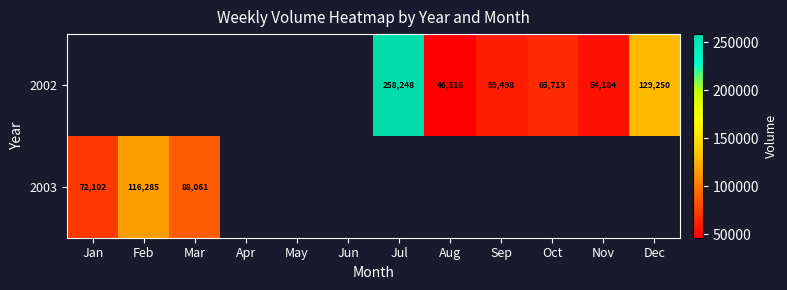

True or false: 2002 has a value of 46516 at Aug.

True